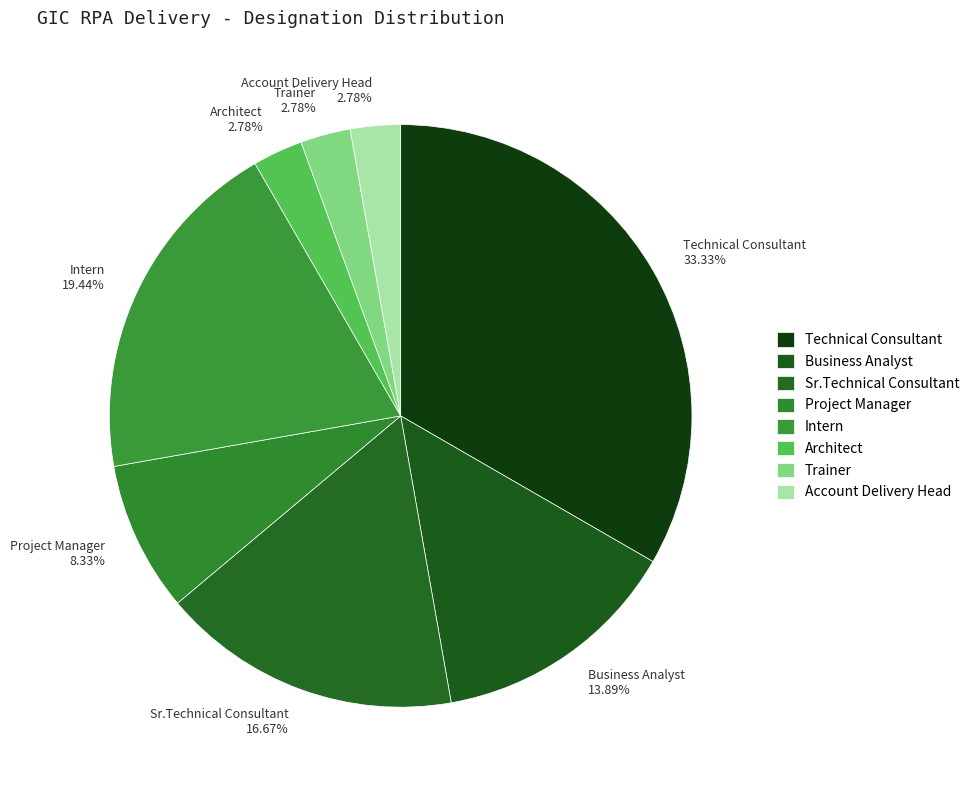

Does Account Delivery Head 2.78% represent more than half of the total?

No